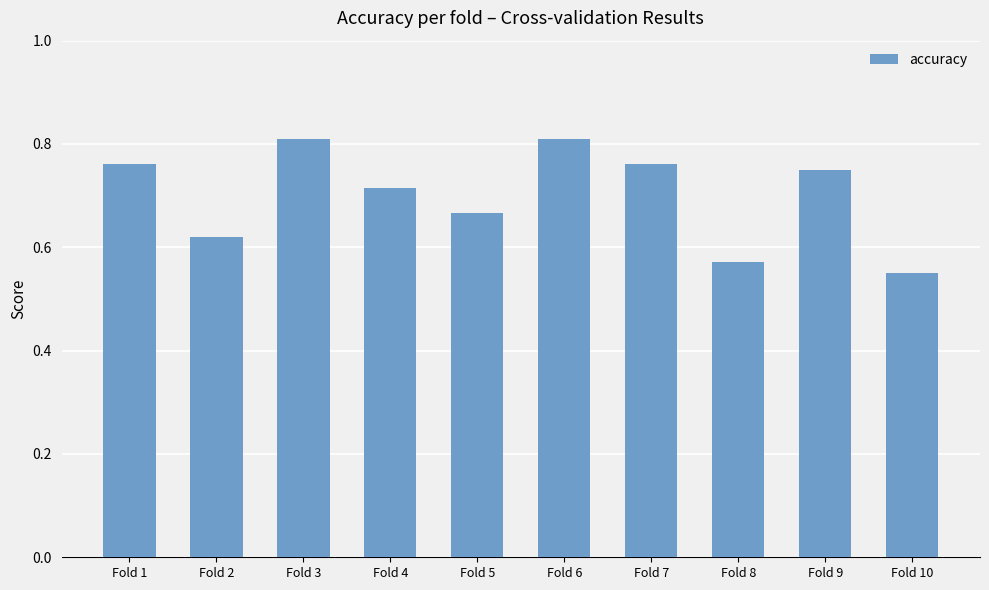

True or false: the data shows 0.8 at Fold 7.

True